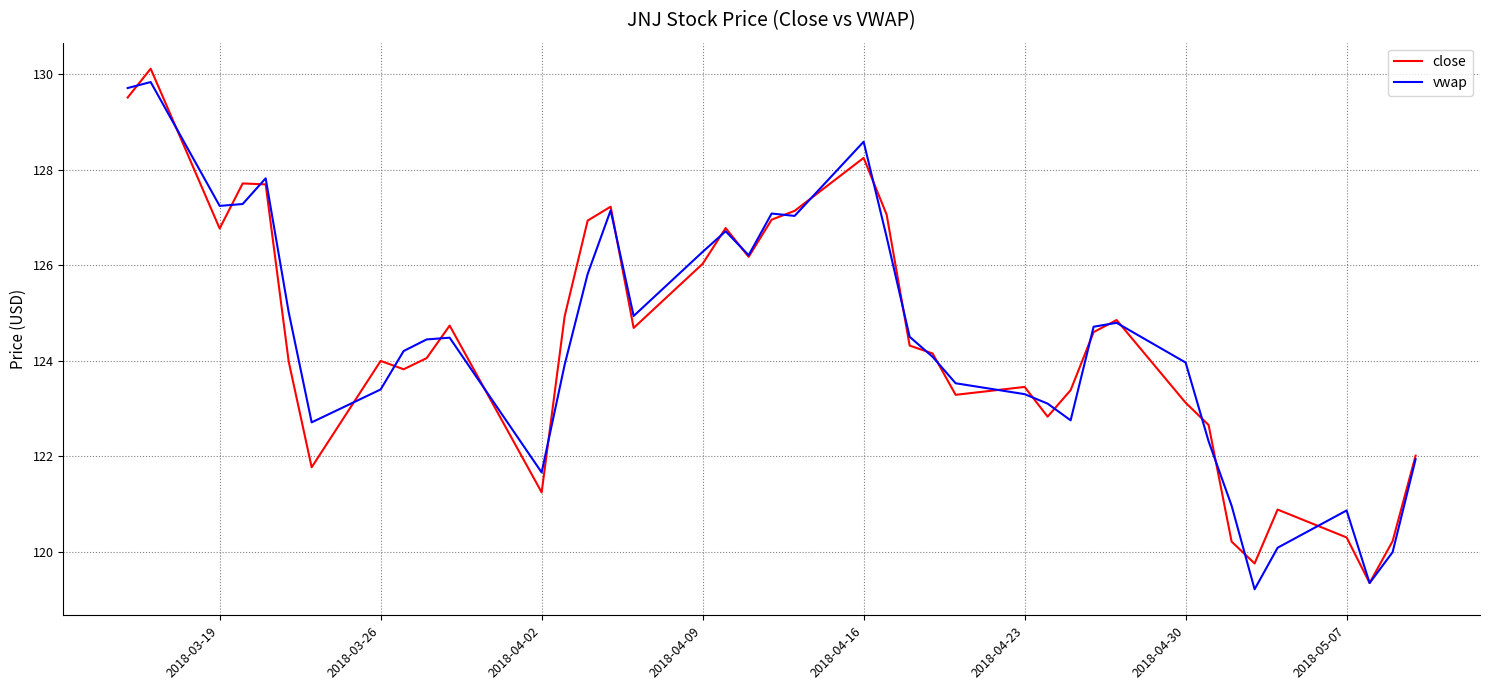

What is the maximum value shown in the chart?

130.1